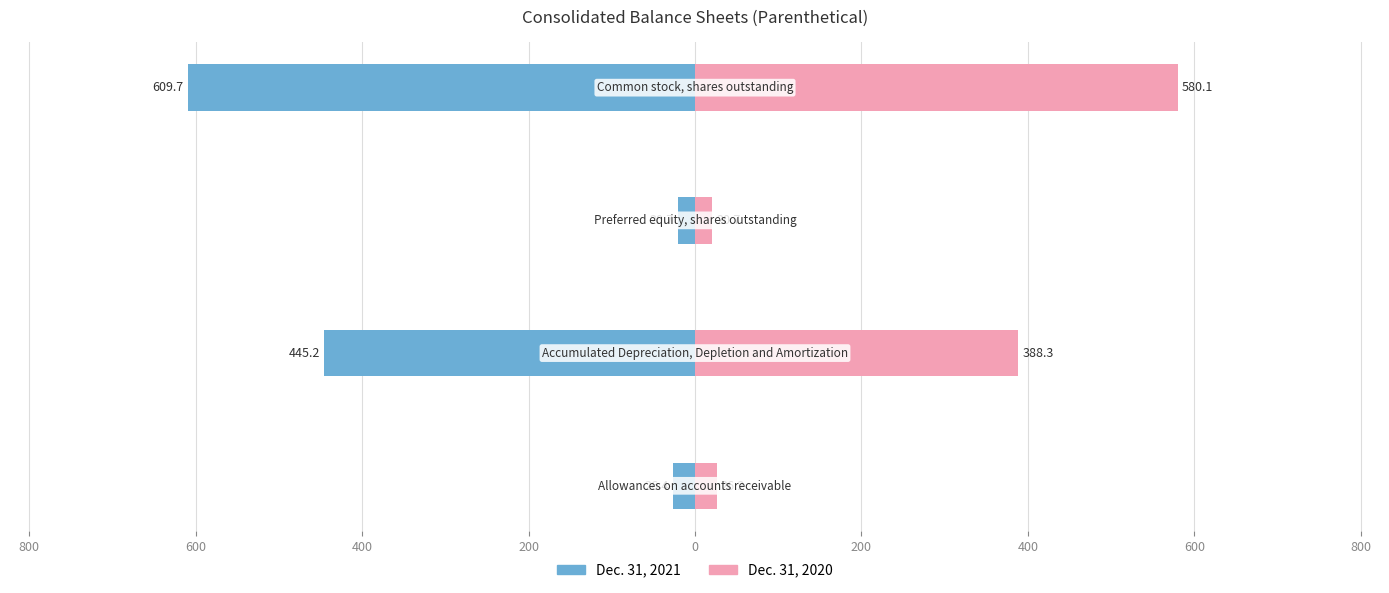

Reading right to left, extract all data points from this chart.

Dec. 31, 2021: 400=-609.7	600=-20.7	800=-445.2	1000=-26.4
Dec. 31, 2020: 400=580.1	600=20.7	800=388.3	1000=26.2